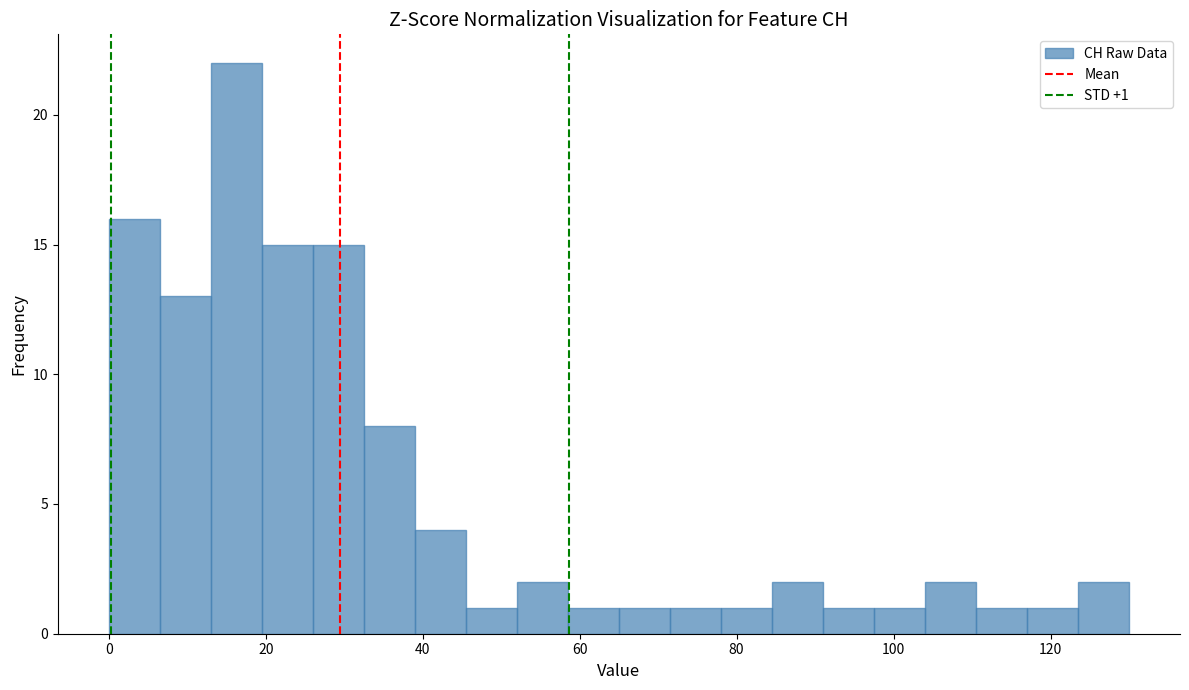

Read against the x-axis, roughly where is the centre of the tallest bar?

16